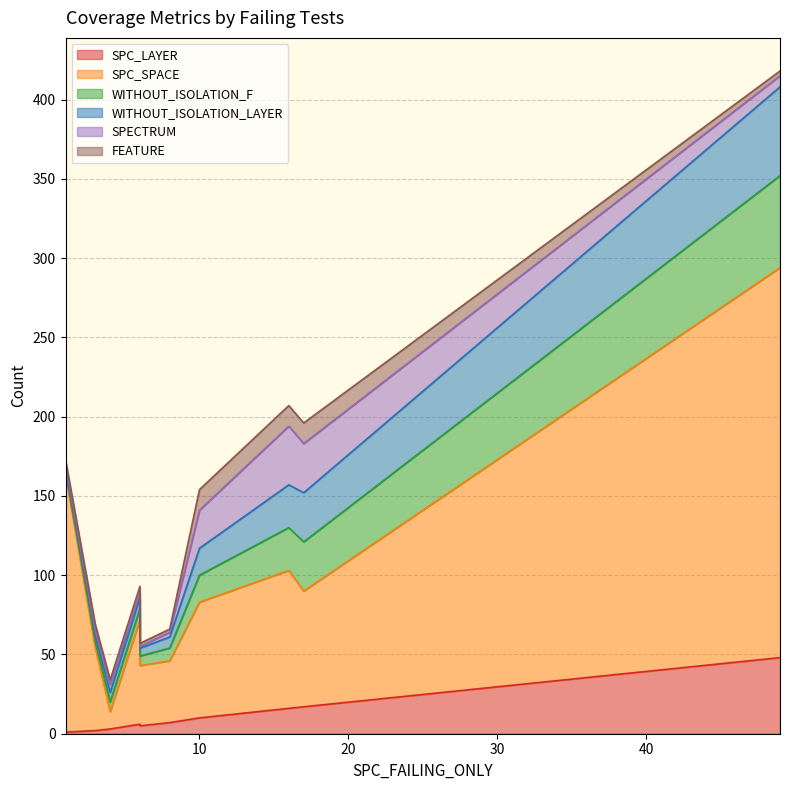

True or false: SPC_SPACE and SPECTRUM cross at least once.

False